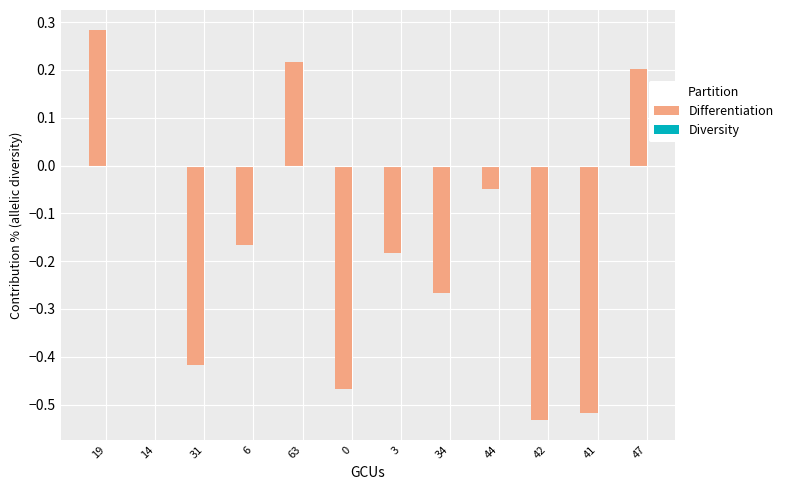

What is the change in value from 41 to 47?

+0.7